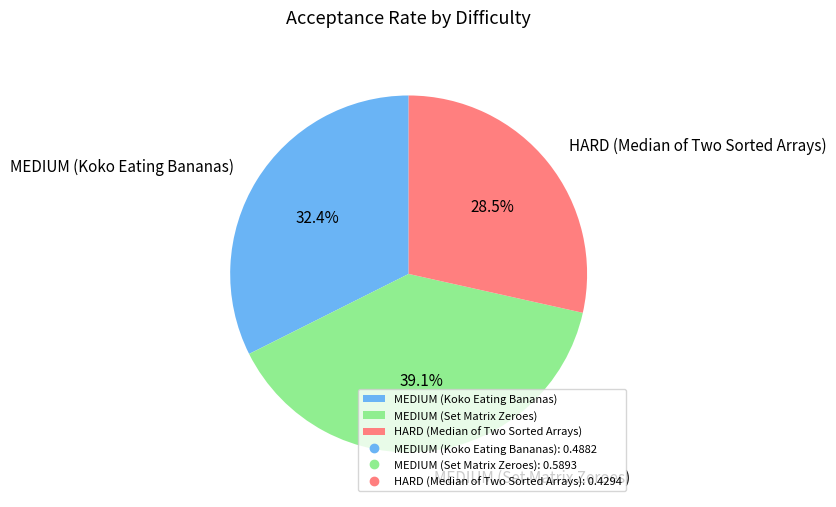

How many slices are in this pie chart?

3